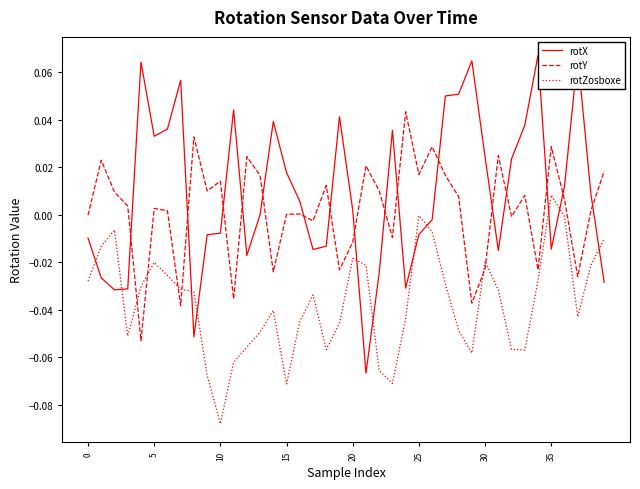

How many series are shown in this chart?

3